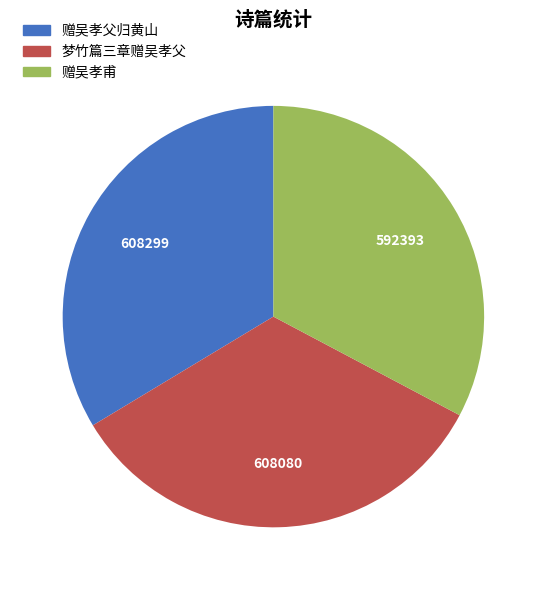

Combined, do 赠吴孝甫 and 梦竹篇三章赠吴孝父 account for over 50%?

Yes